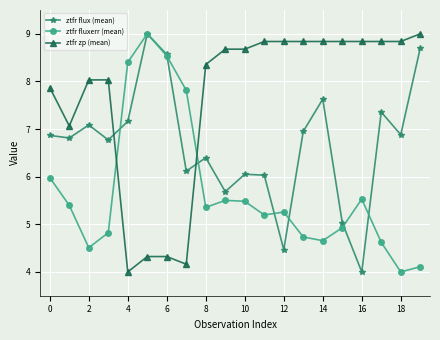

What is the maximum value shown in the chart?

9.0